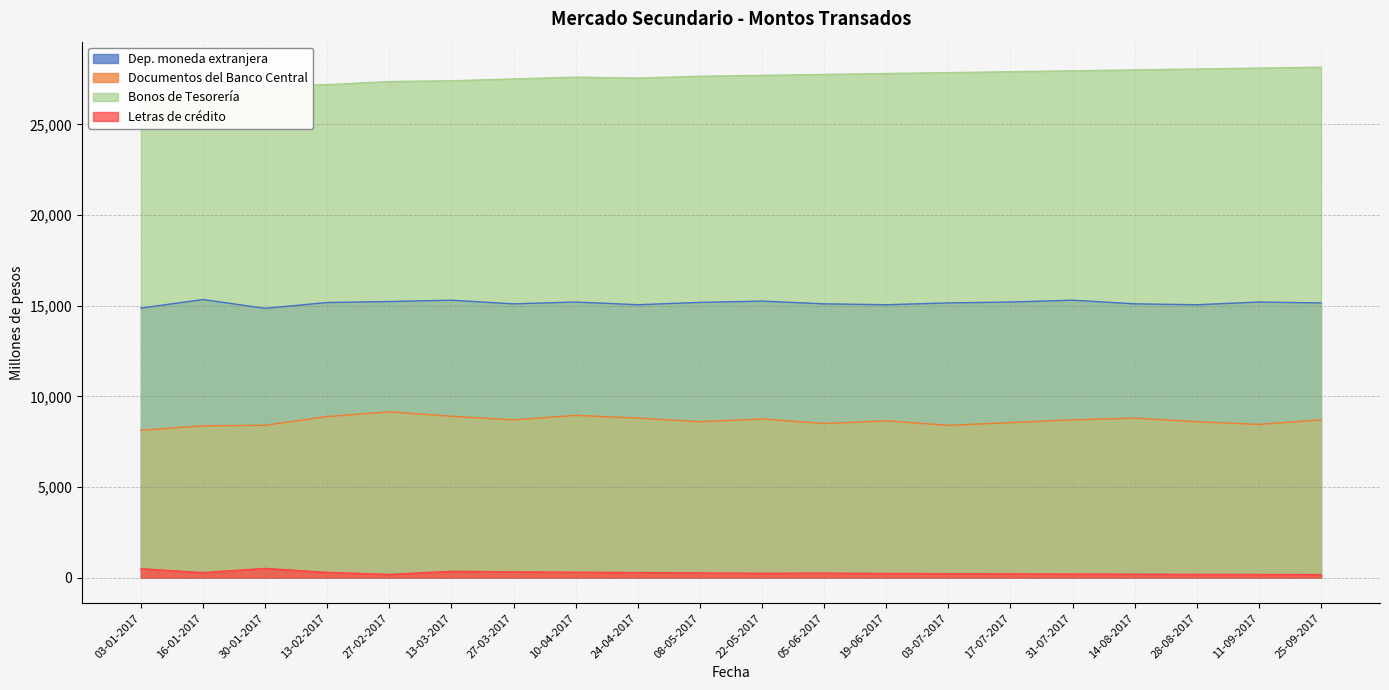

What position from the left is 13-02-2017?

4